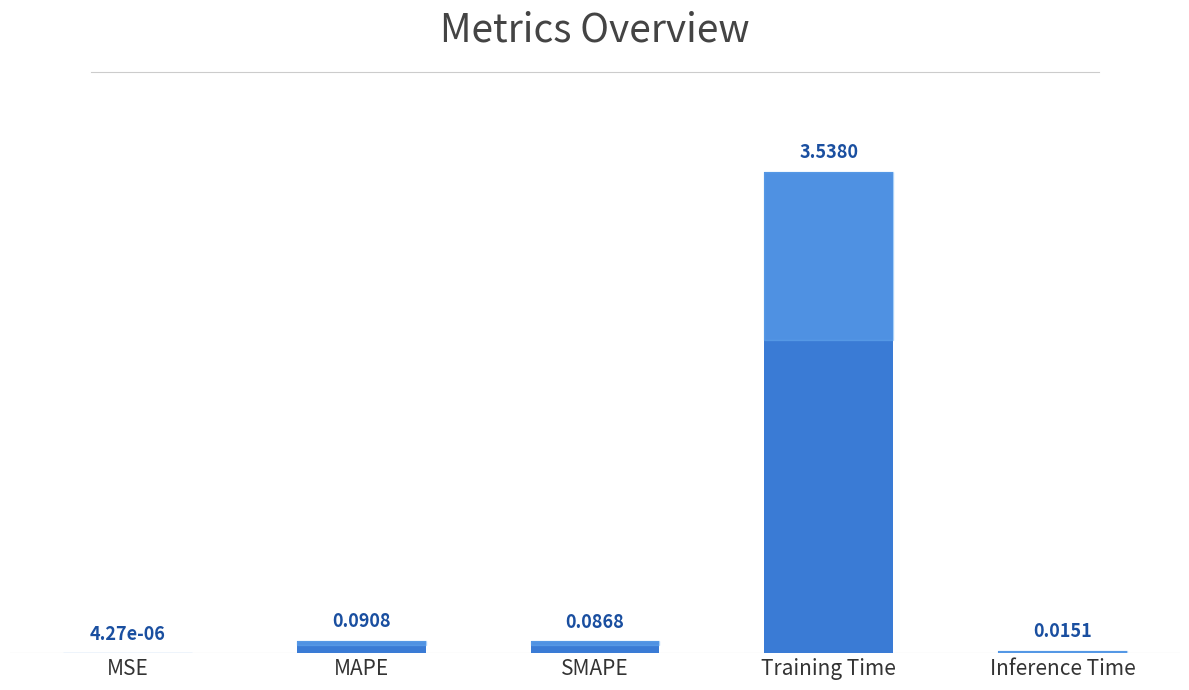

Where is the data nearest to the value 1?

MAPE